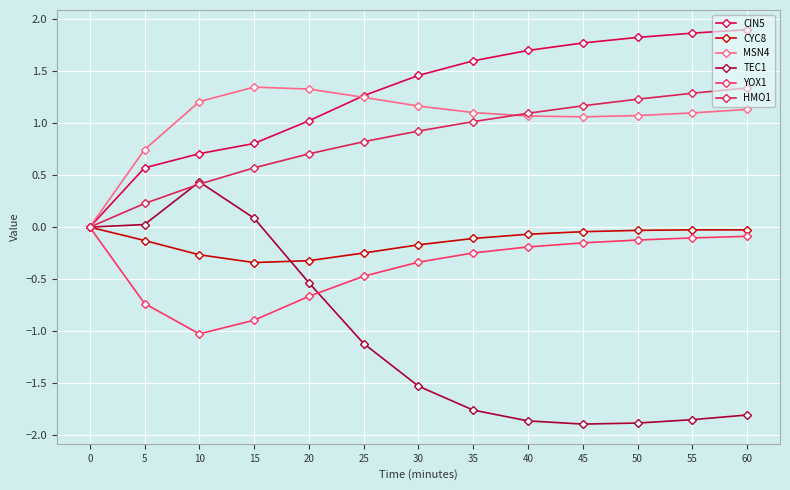

Rank the categories by HMO1 value from lowest to highest.

0, 5, 10, 15, 20, 25, 30, 35, 40, 45, 50, 55, 60